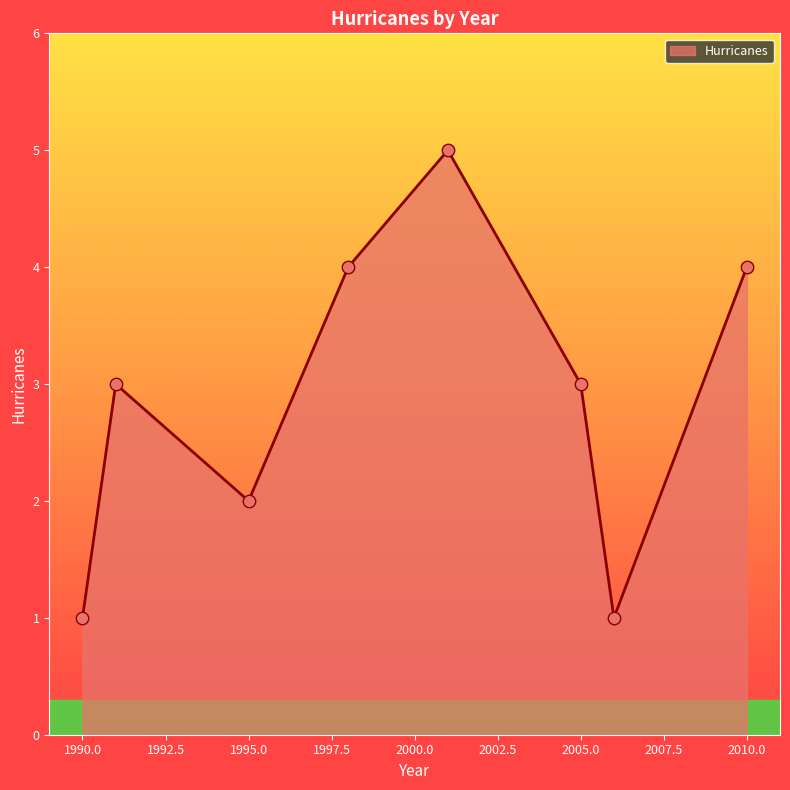

What is the greatest value displayed?

5